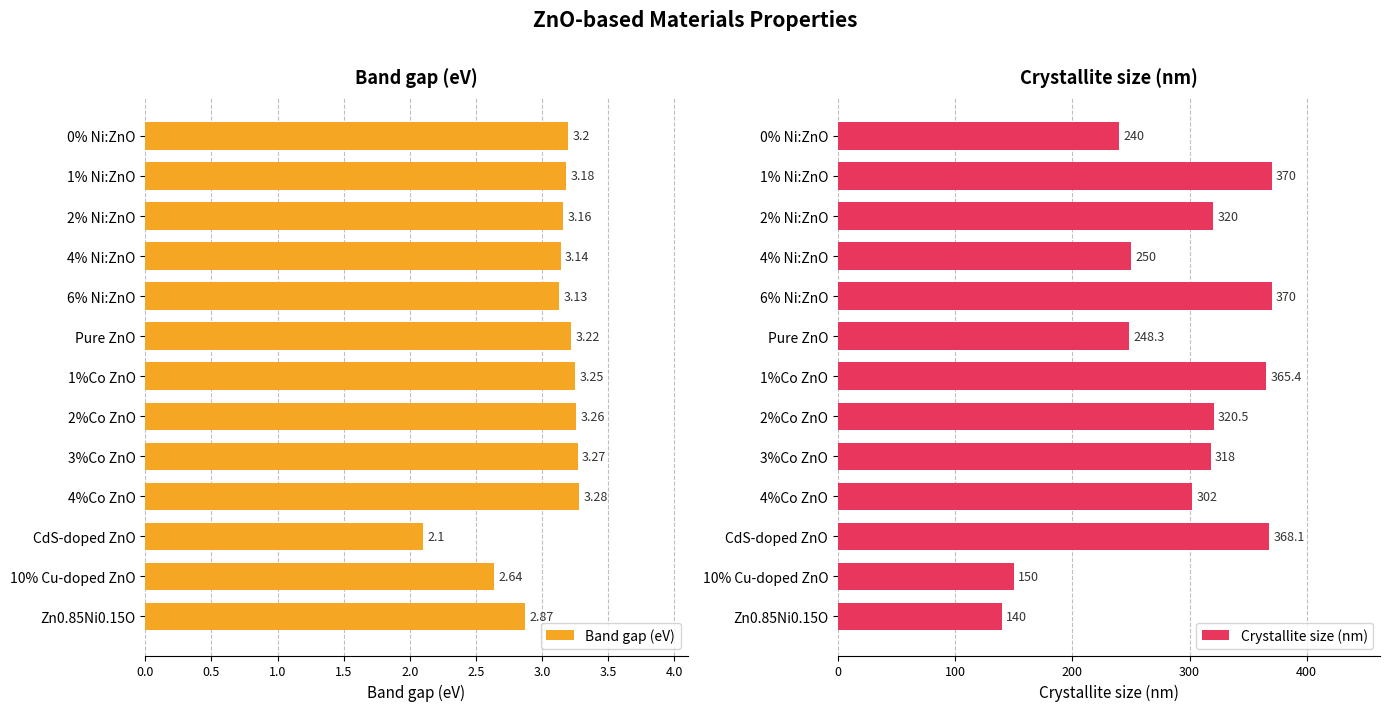

What is the difference between the Band gap (eV) values at Pure ZnO and 10% Cu-doped ZnO?

0.6